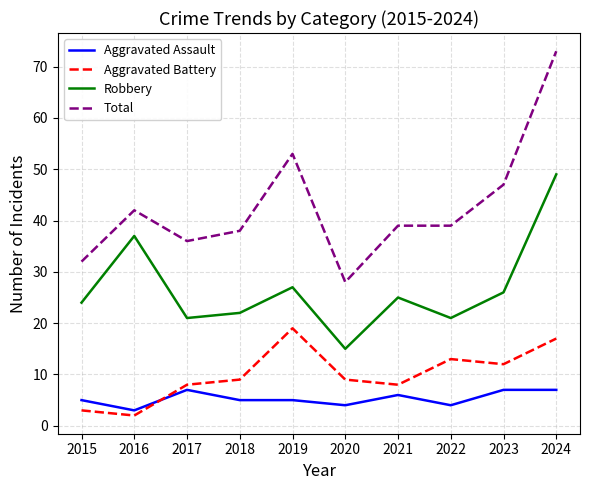

What is the average value of the Aggravated Battery series?

10